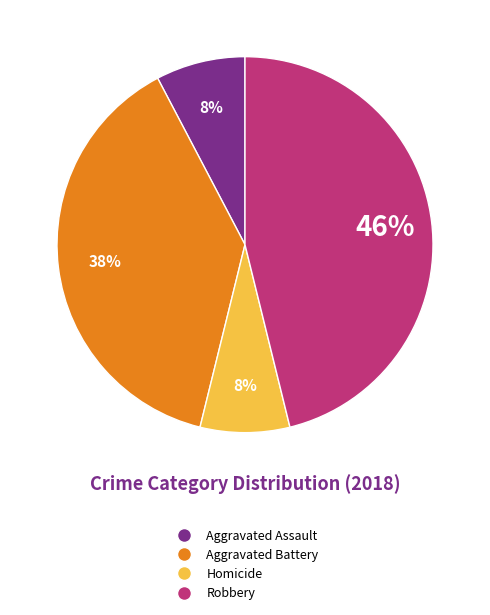

True or false: Aggravated Battery accounts for 38% of the total.

True